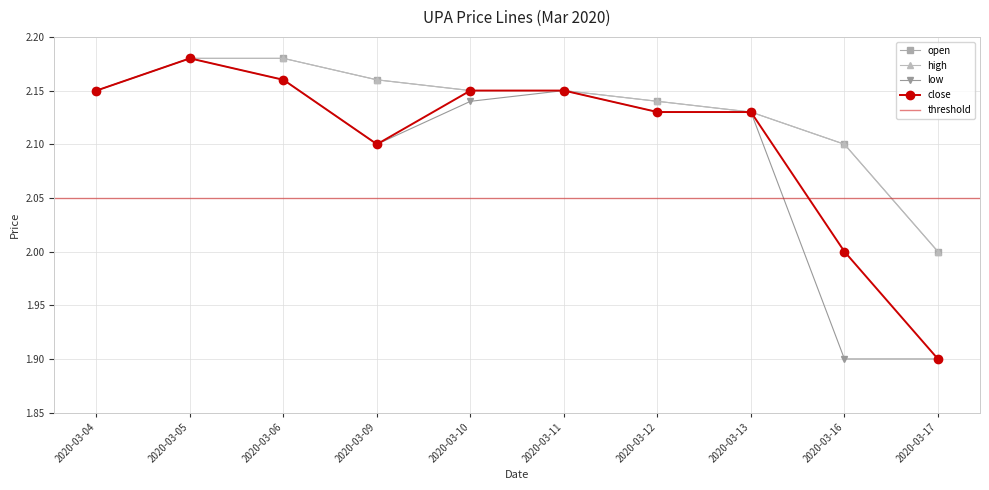

Is the value of low at 2020-03-04 greater than the value of high at 2020-03-16?

Yes